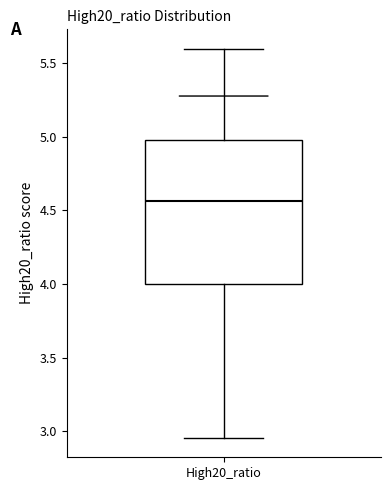

Where does the lower whisker of the box for High20_ratio end on the y-axis? The values are not printed on the chart, so give them approximately, as read against the axis.

2.95